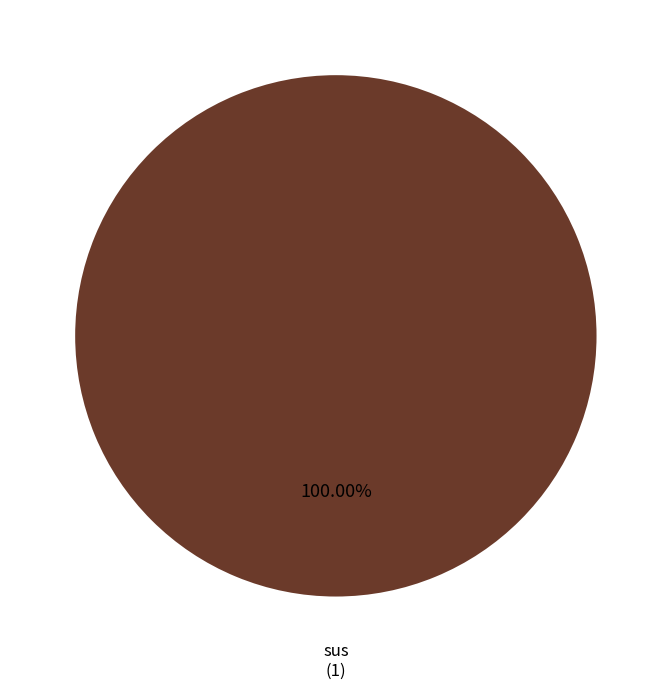

Does any single category account for the majority?

Yes